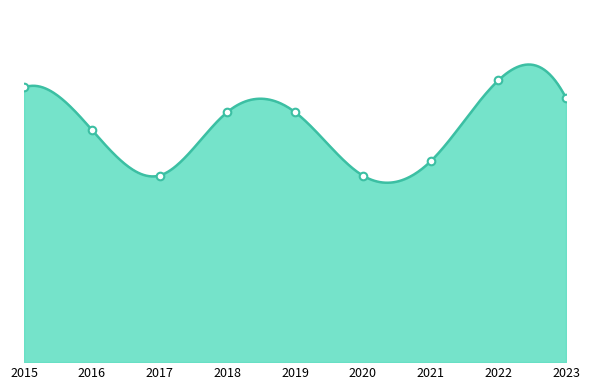

Approximately how many times larger is the value at 2022 compared to 2019?

1.1